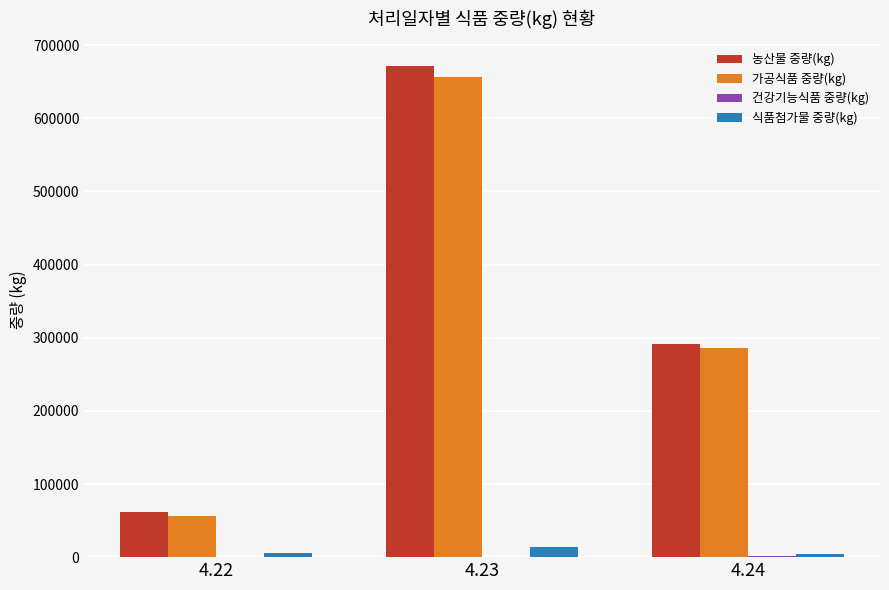

Which series changed the most between 4.22 and 4.24?

농산물 중량(kg)